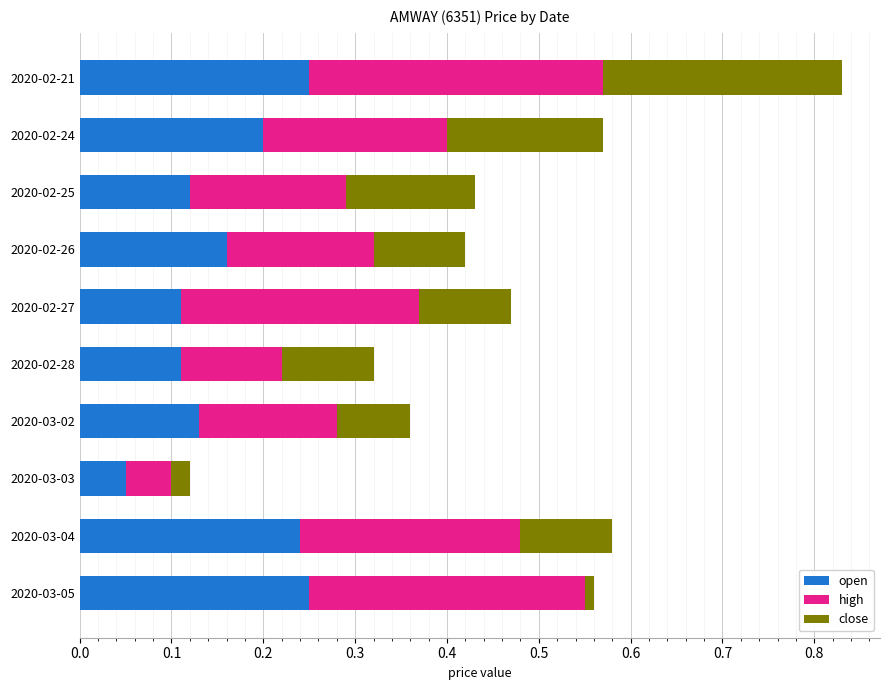

What is the sum of all open values?

1.6